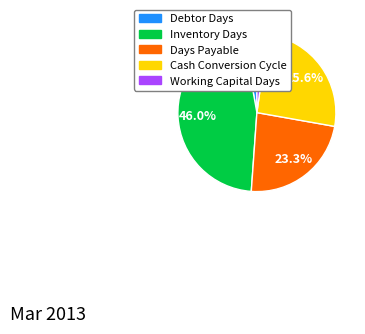

What is the ratio of the value at Inventory Days to the value at Cash Conversion Cycle?

1.8